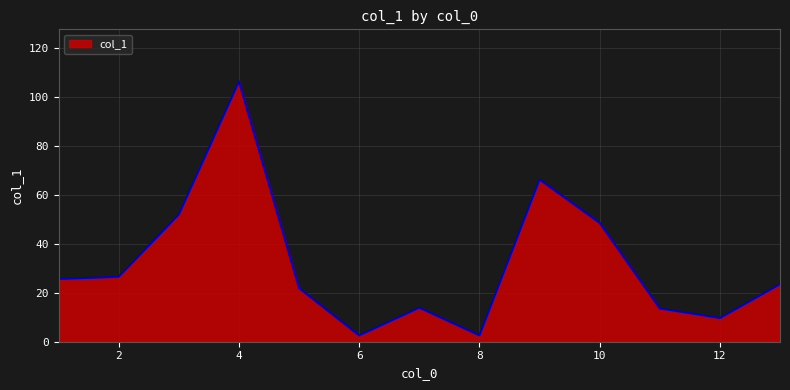

How many lines are shown in the chart?

1